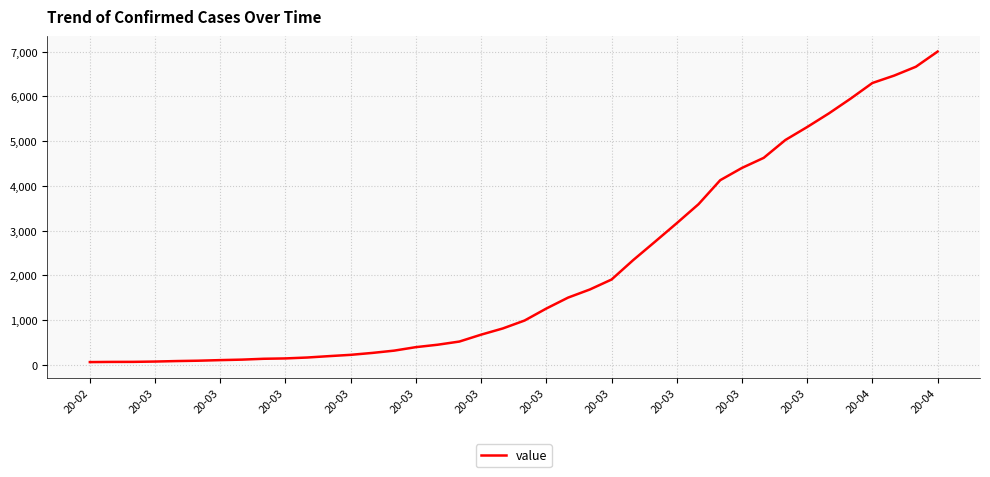

What is the greatest value displayed?

7003